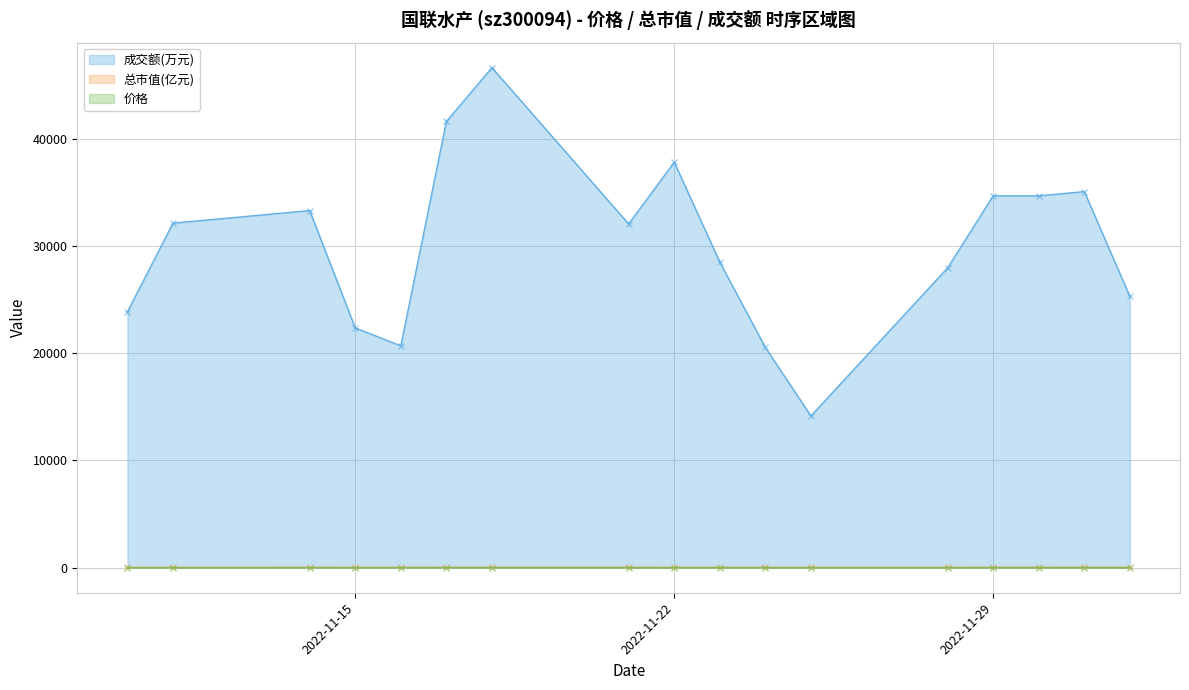

Where is 总市值(亿元) nearest to the value 51?

2022-11-10